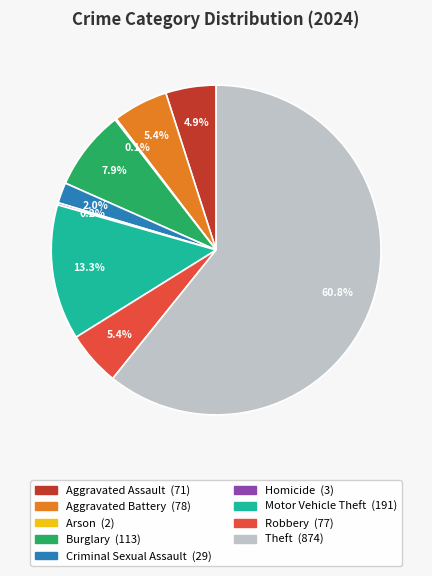

Is it true that Robbery is 5% of the pie?

True